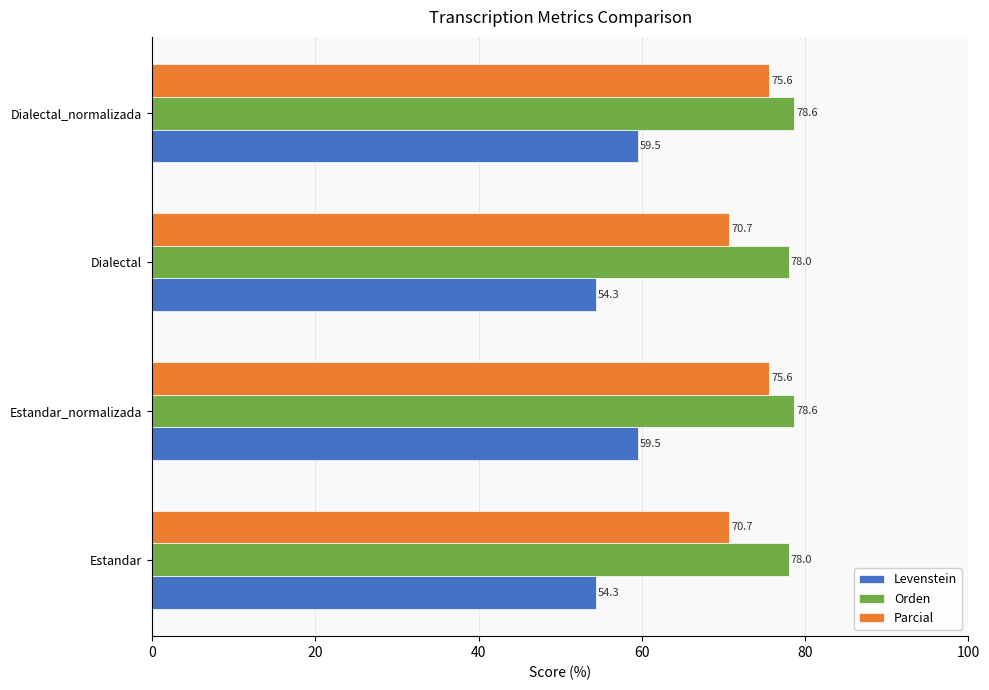

List the series in order of their peak value, highest first.

Orden, Parcial, Levenstein